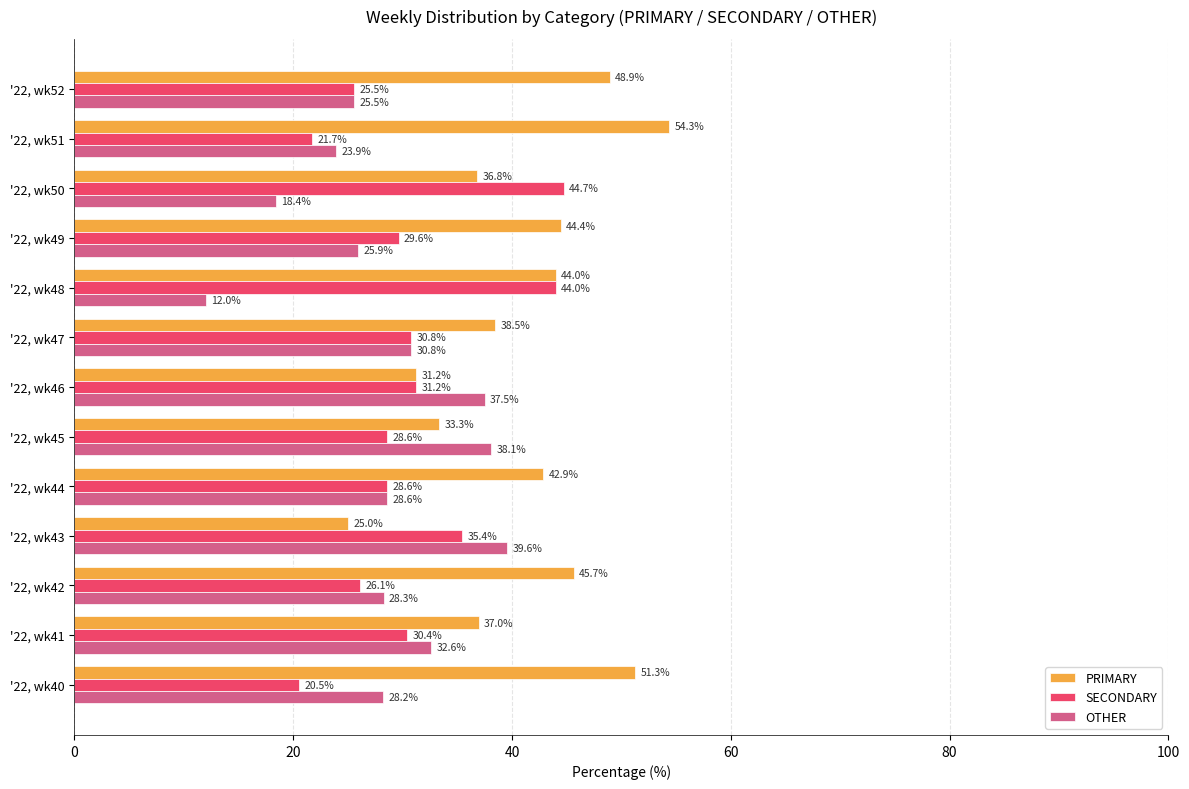

At which category does the chart reach its minimum across all series?

'22, wk48